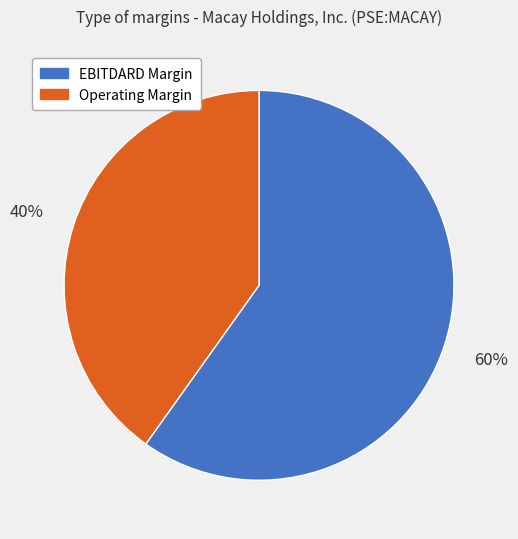

To the nearest percent, what is the average slice percentage?

50%